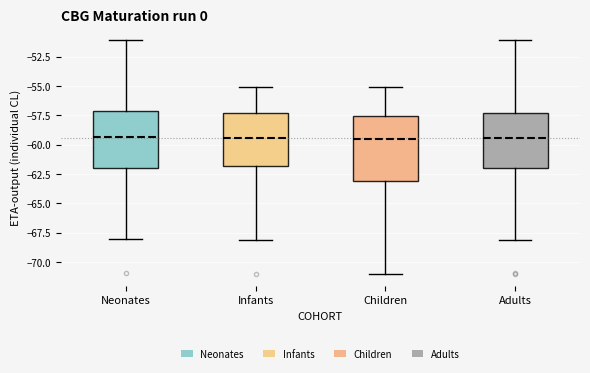

Which box is the tallest, from its lower edge to its upper edge?

Children